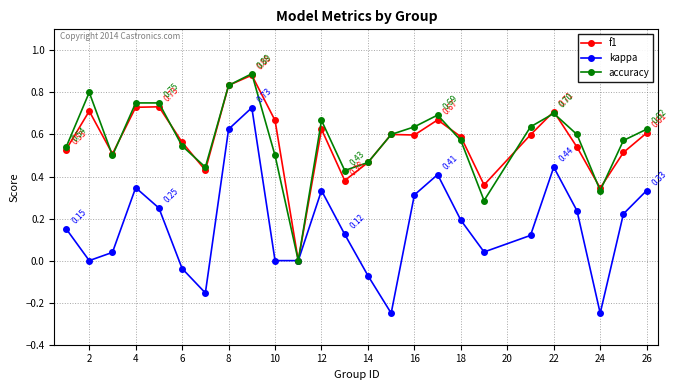

How many values in accuracy are above zero?

24